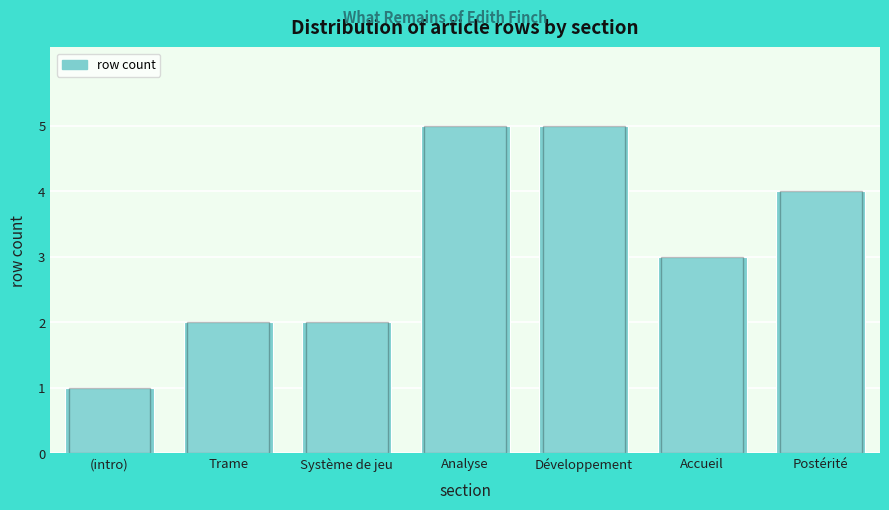

Reading left to right, list all the values displayed in this chart.

(intro)=1	Trame=2	Système de jeu=2	Analyse=5	Développement=5	Accueil=3	Postérité=4